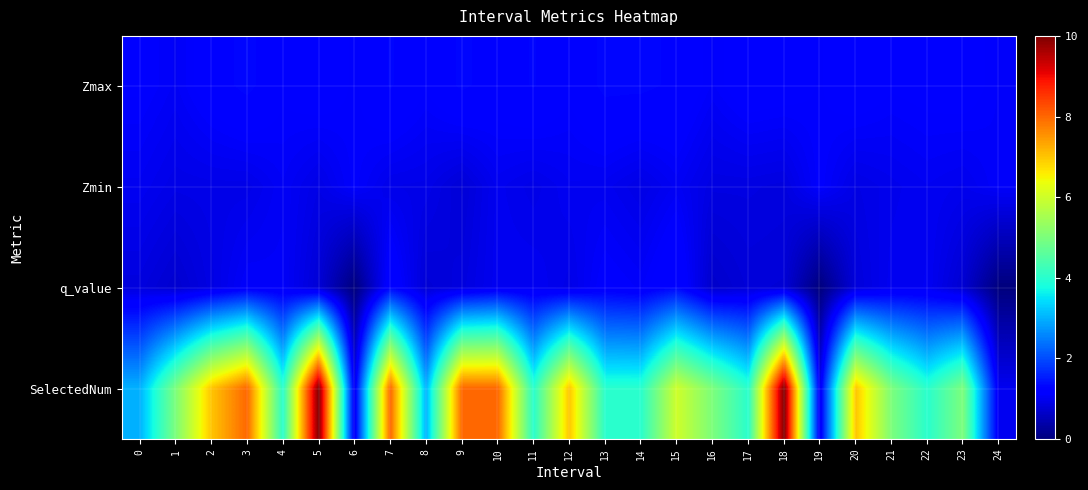

What is the maximum value shown in the chart?

10.0